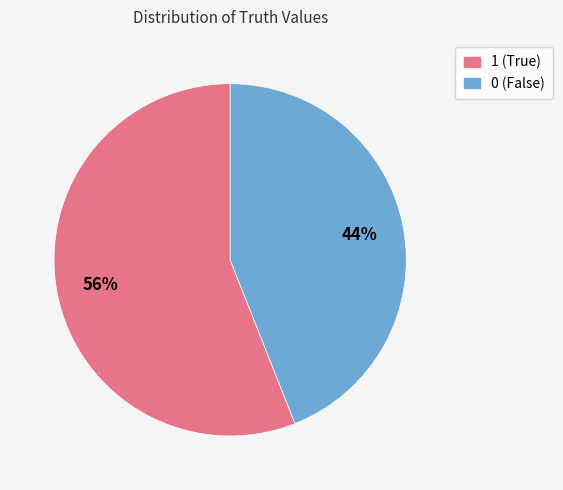

What is the largest slice in the pie chart?

1